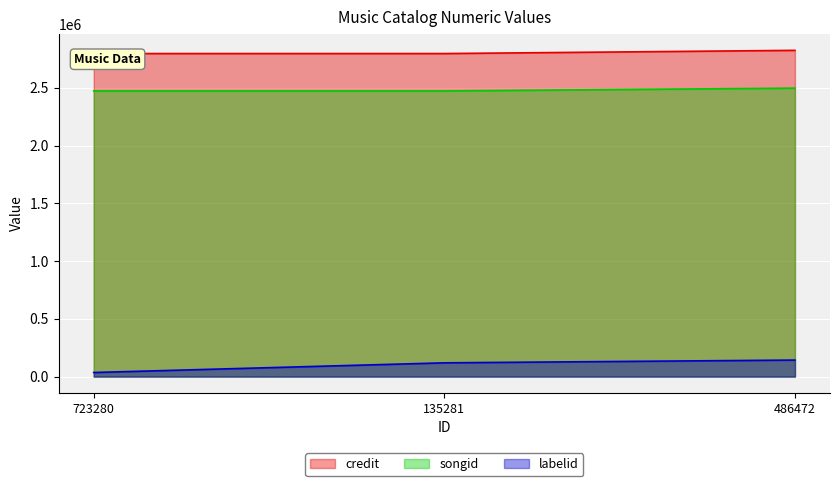

What is the highest value of the labelid series?

143189